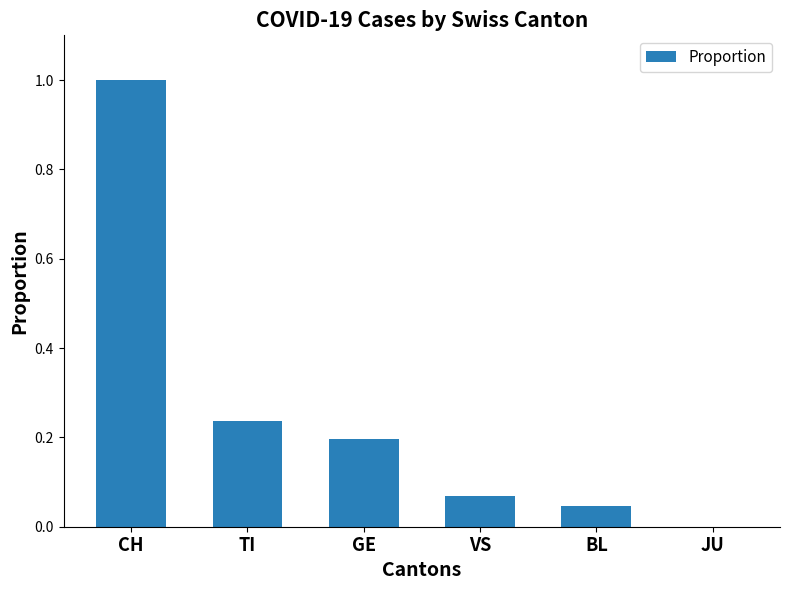

How many series are shown in this chart?

1